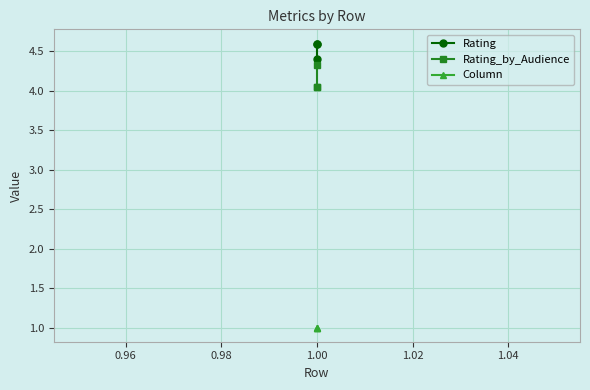

What is the sum of all Rating_by_Audience values?

12.4